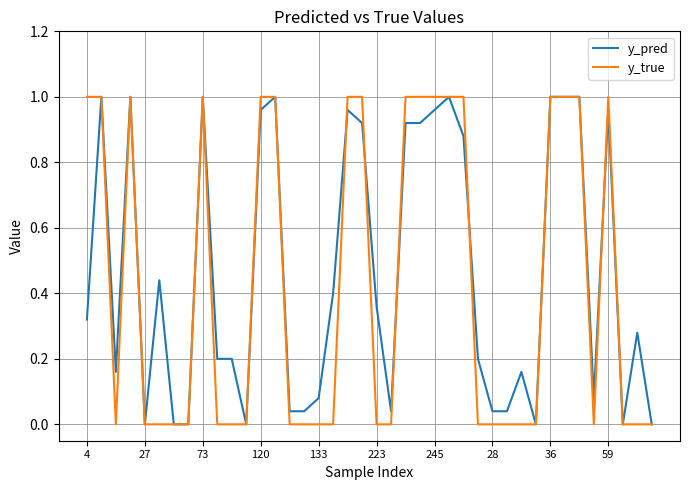

Does the chart have visible grid lines?

Yes